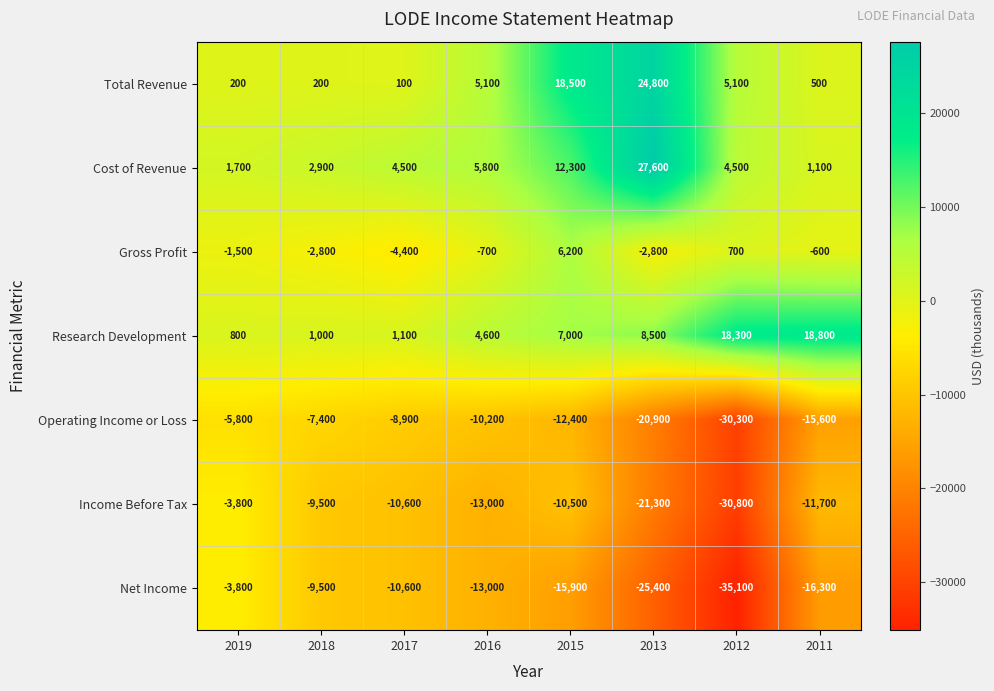

At which label is Gross Profit closest to 900?

2012